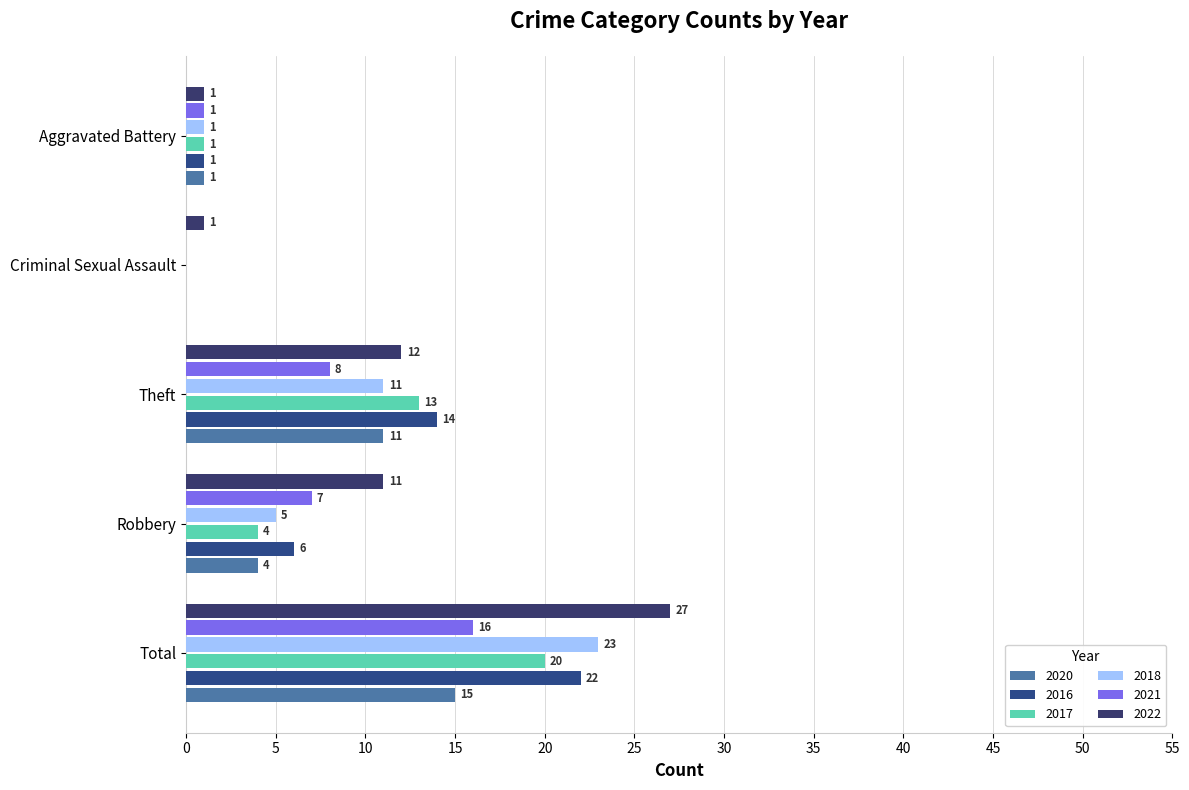

How many distinct data groups are displayed?

6